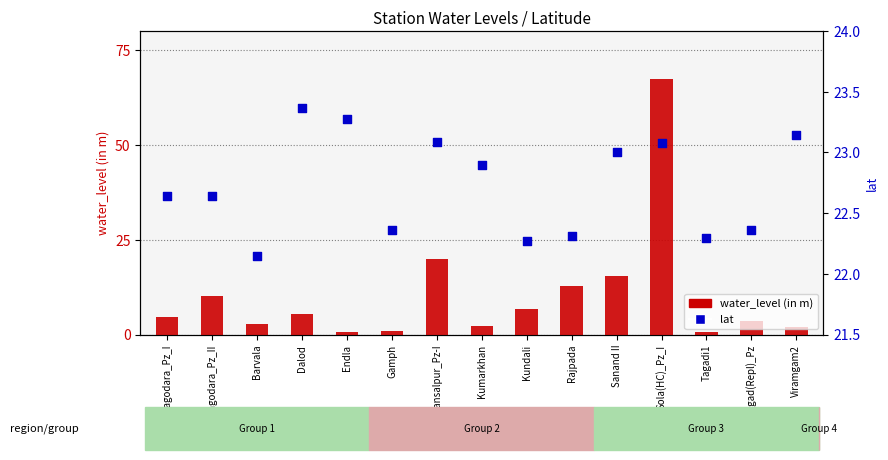

Which series has the largest total across all categories?

lat